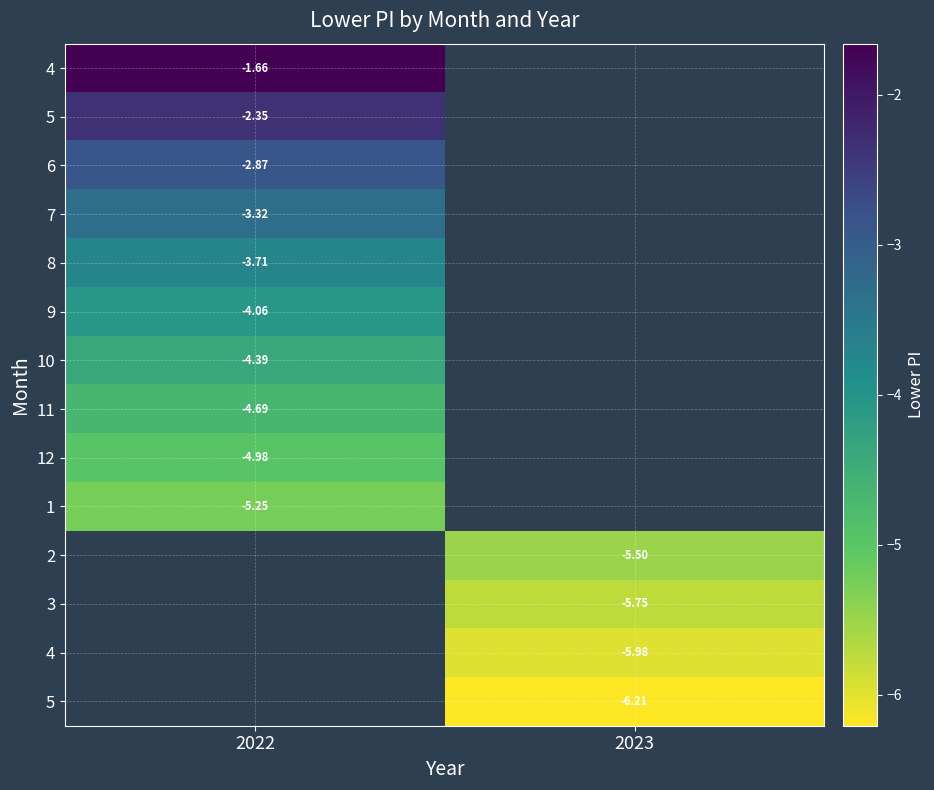

What is the greatest value displayed?

-1.7